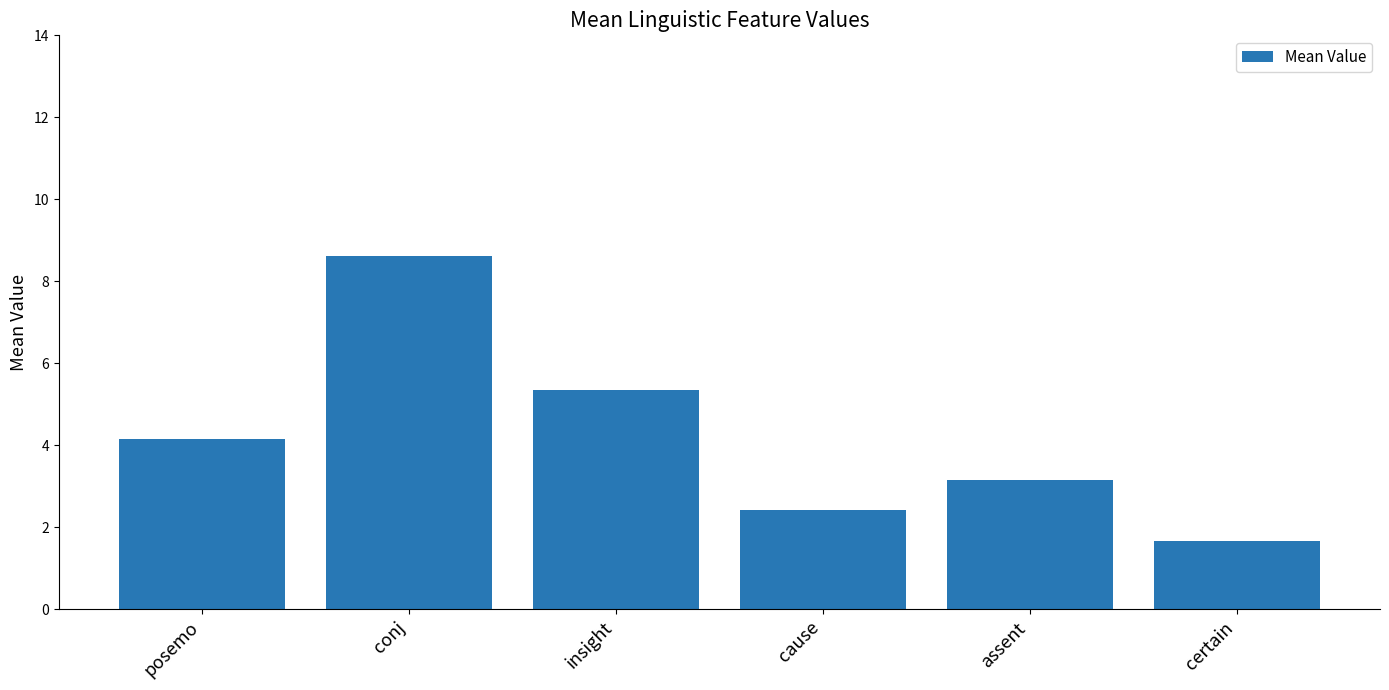

What is the difference between the values at insight and certain?

3.7